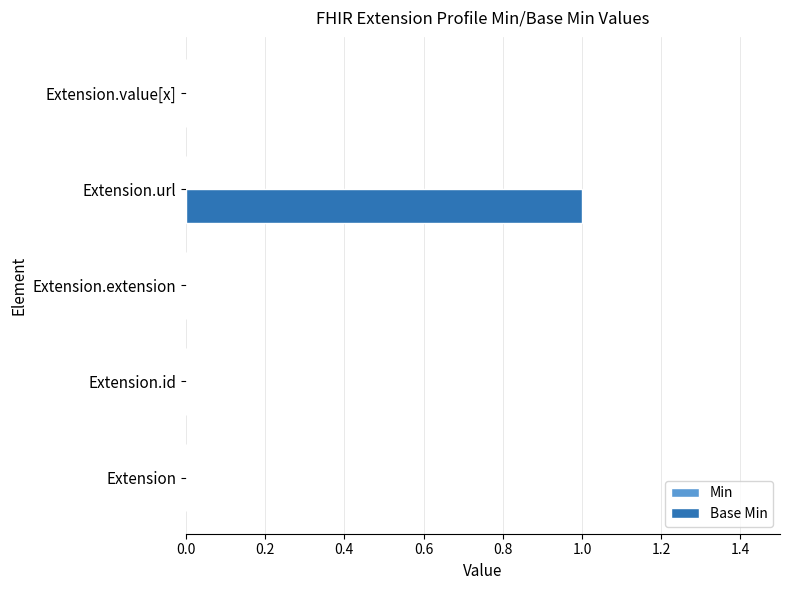

Count the number of categories in the chart.

5